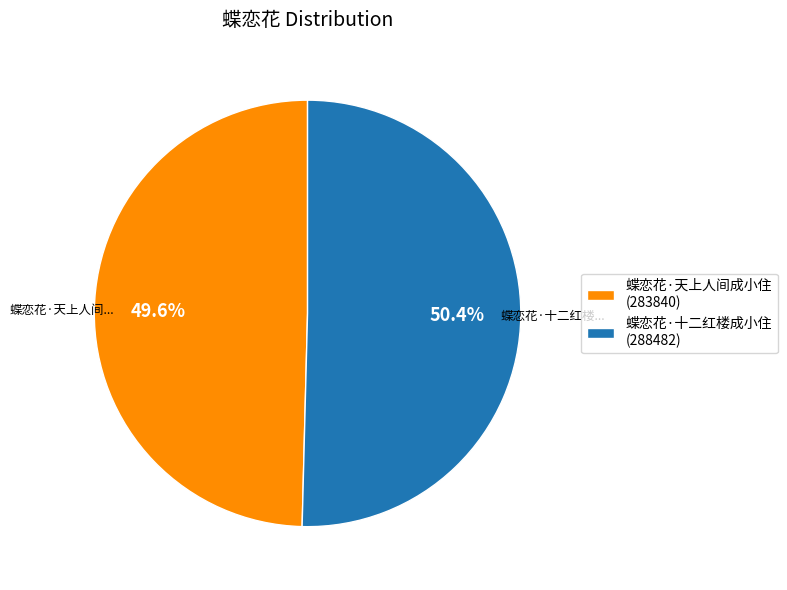

To the nearest percent, what percentage of the pie is 蝶恋花·十二红楼成小住?

50%